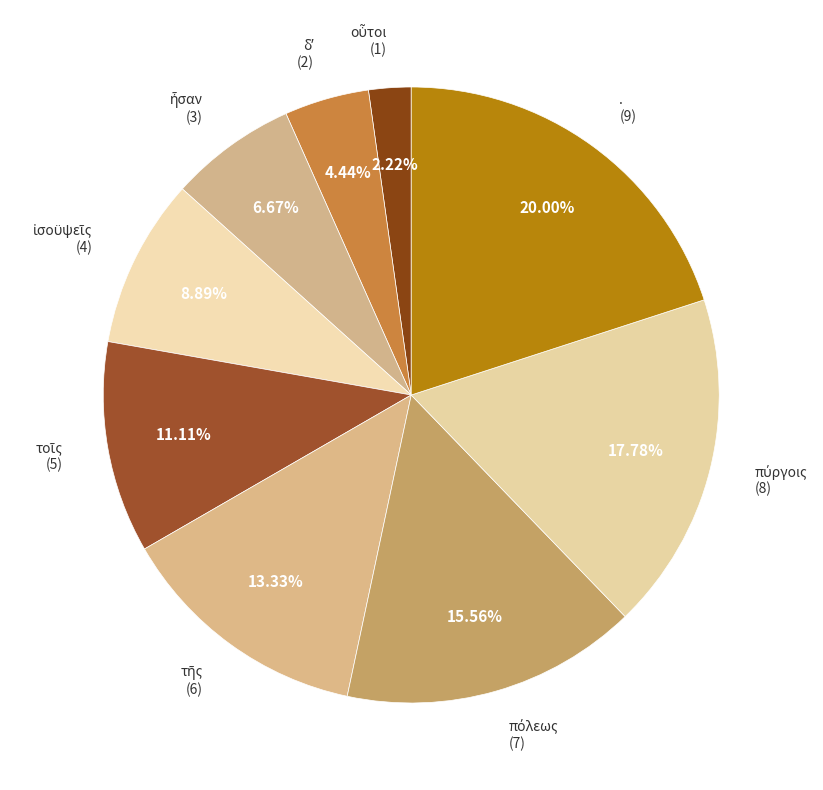

How many slices are in this pie chart?

9